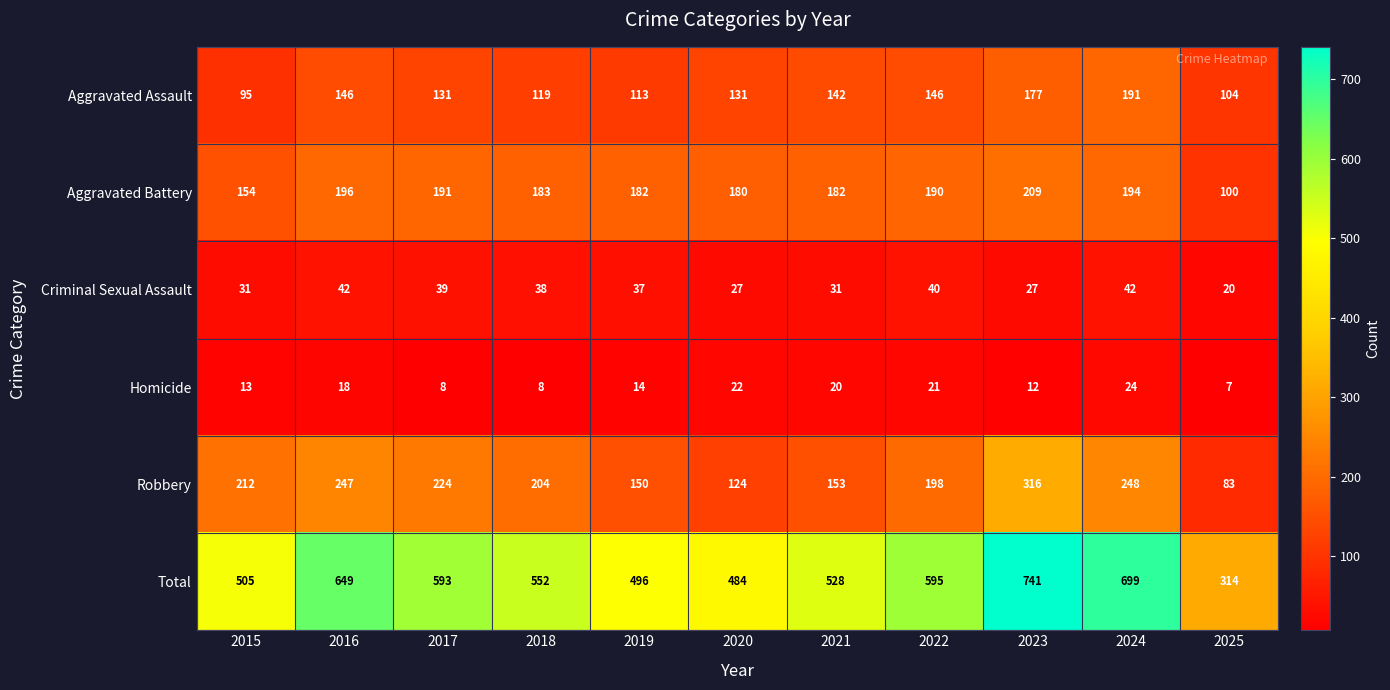

At which category is the sum across all series the highest?

2023